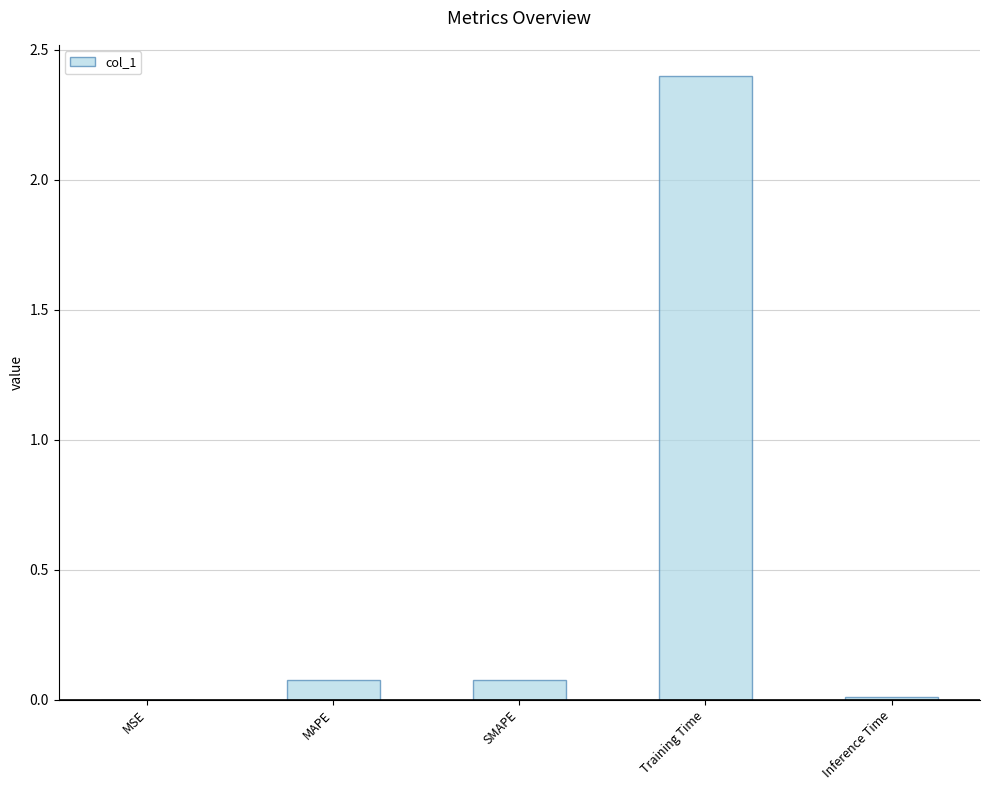

What is the change in value from MSE to Training Time?

+2.4